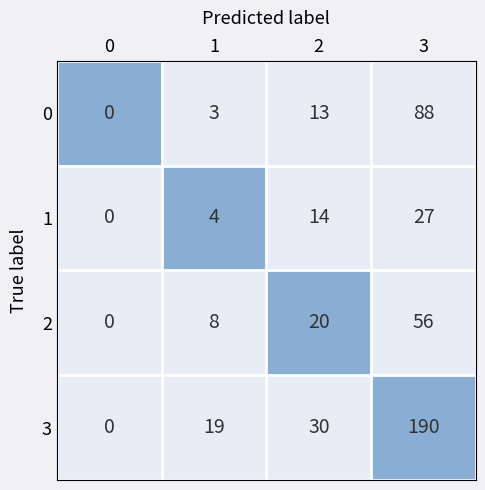

At how many categories does at least one series exceed 0?

4